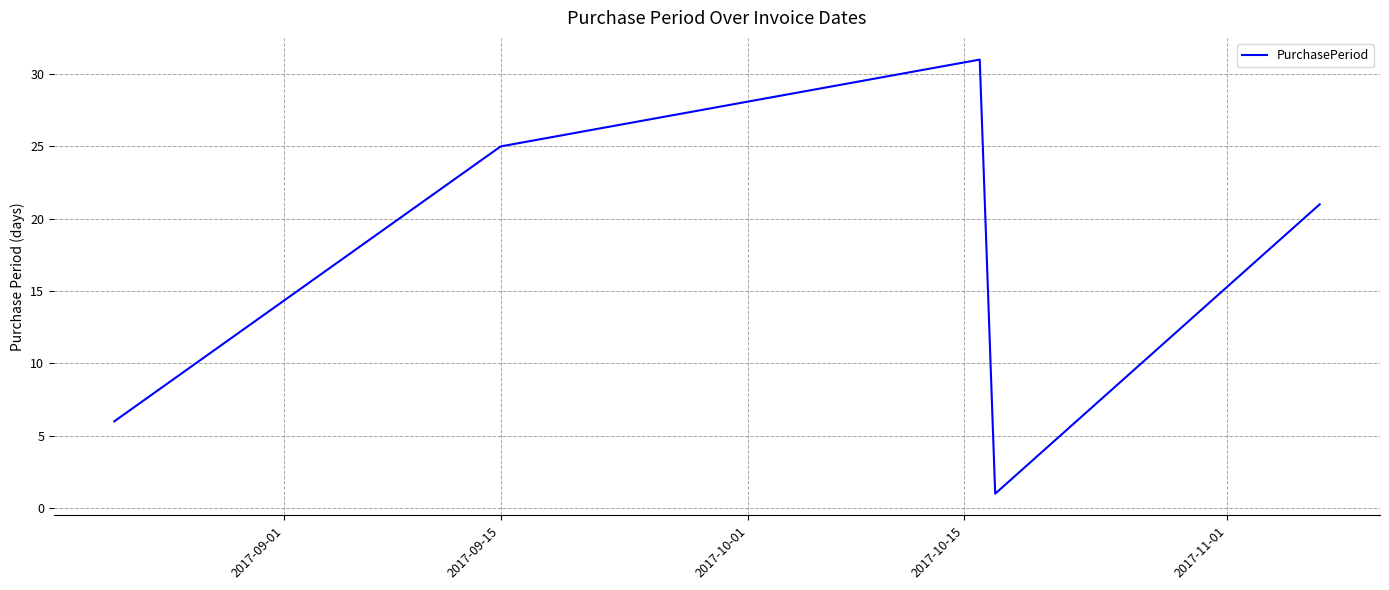

True or false: there are more than 2 points higher than both neighbors.

False